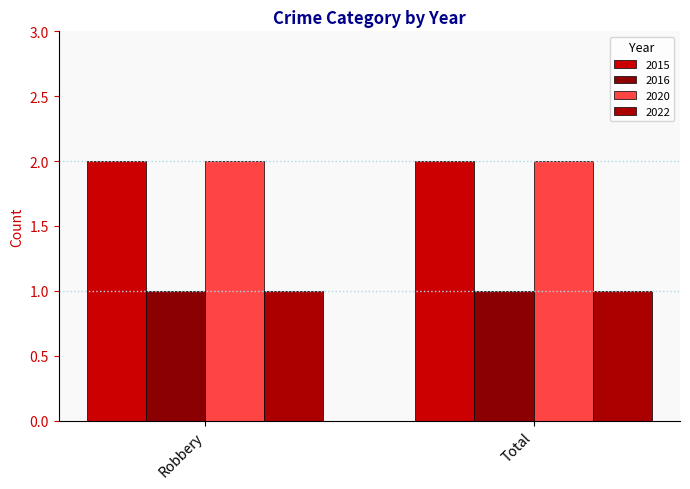

Is it true that 2020 equals 1 at Total?

False